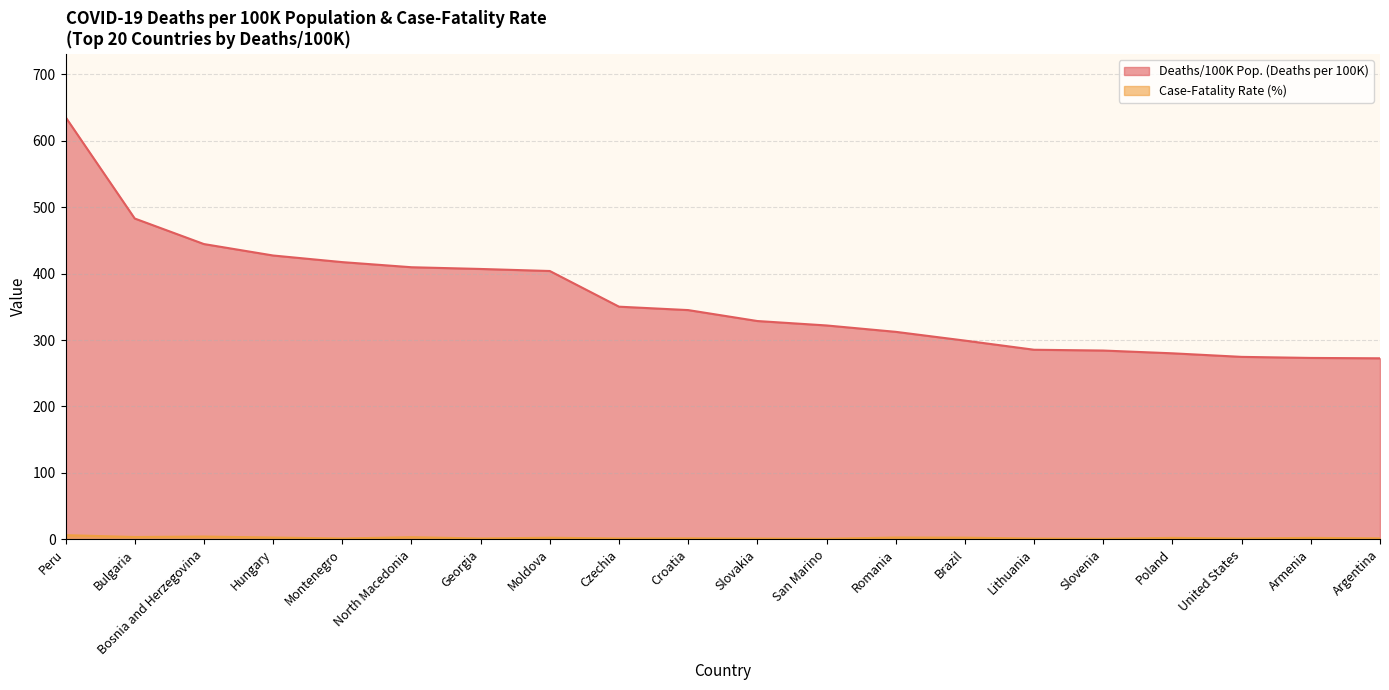

Which category has the lowest value across all series?

San Marino